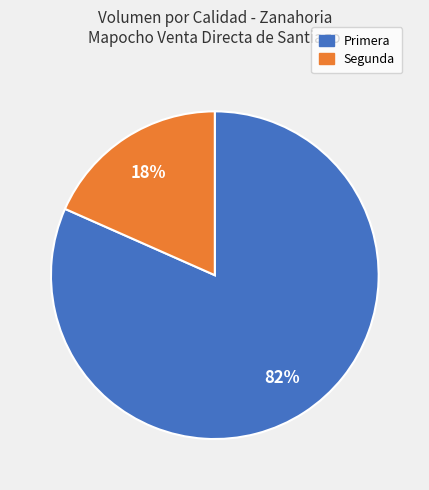

Which category has the biggest portion of the pie?

Primera